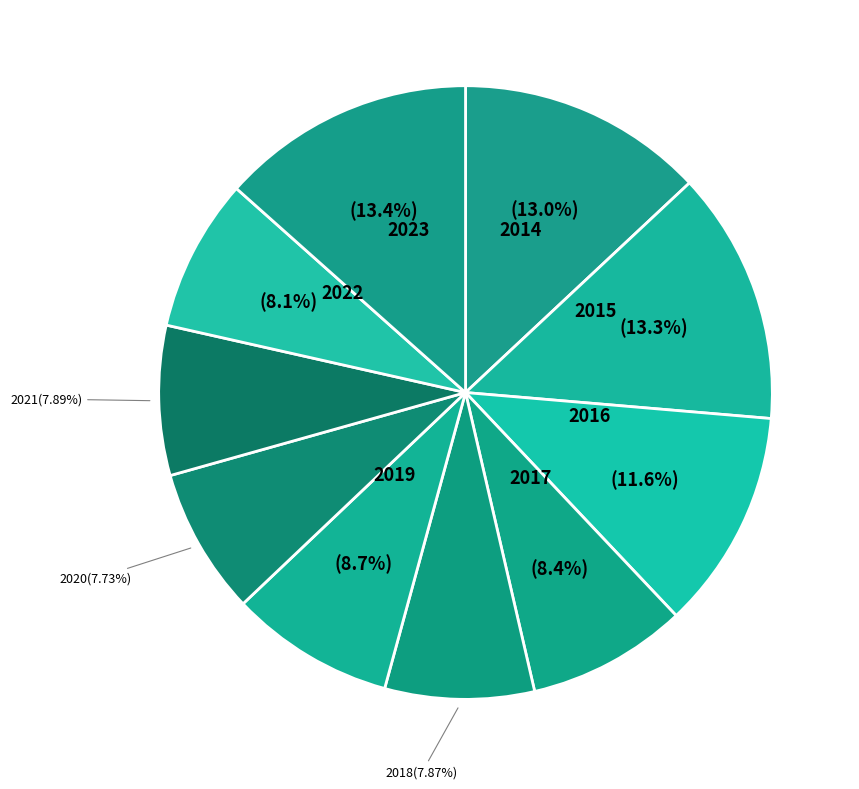

Does 2017 account for over 50% of the chart?

No